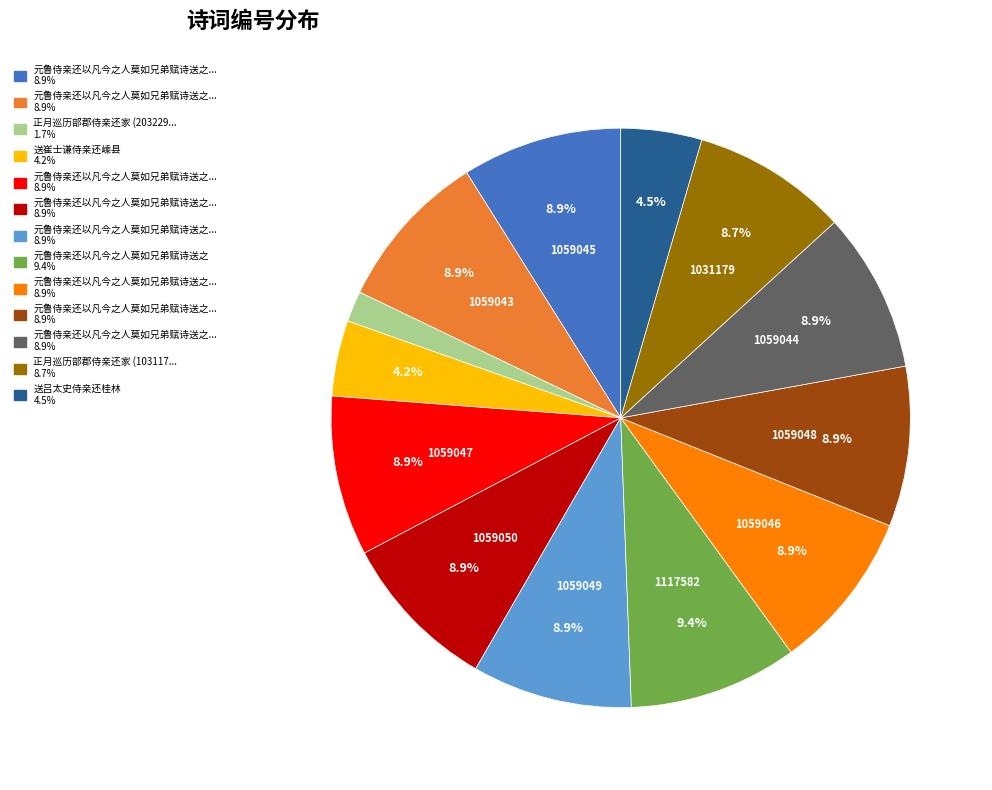

How many segments does this pie chart have?

13